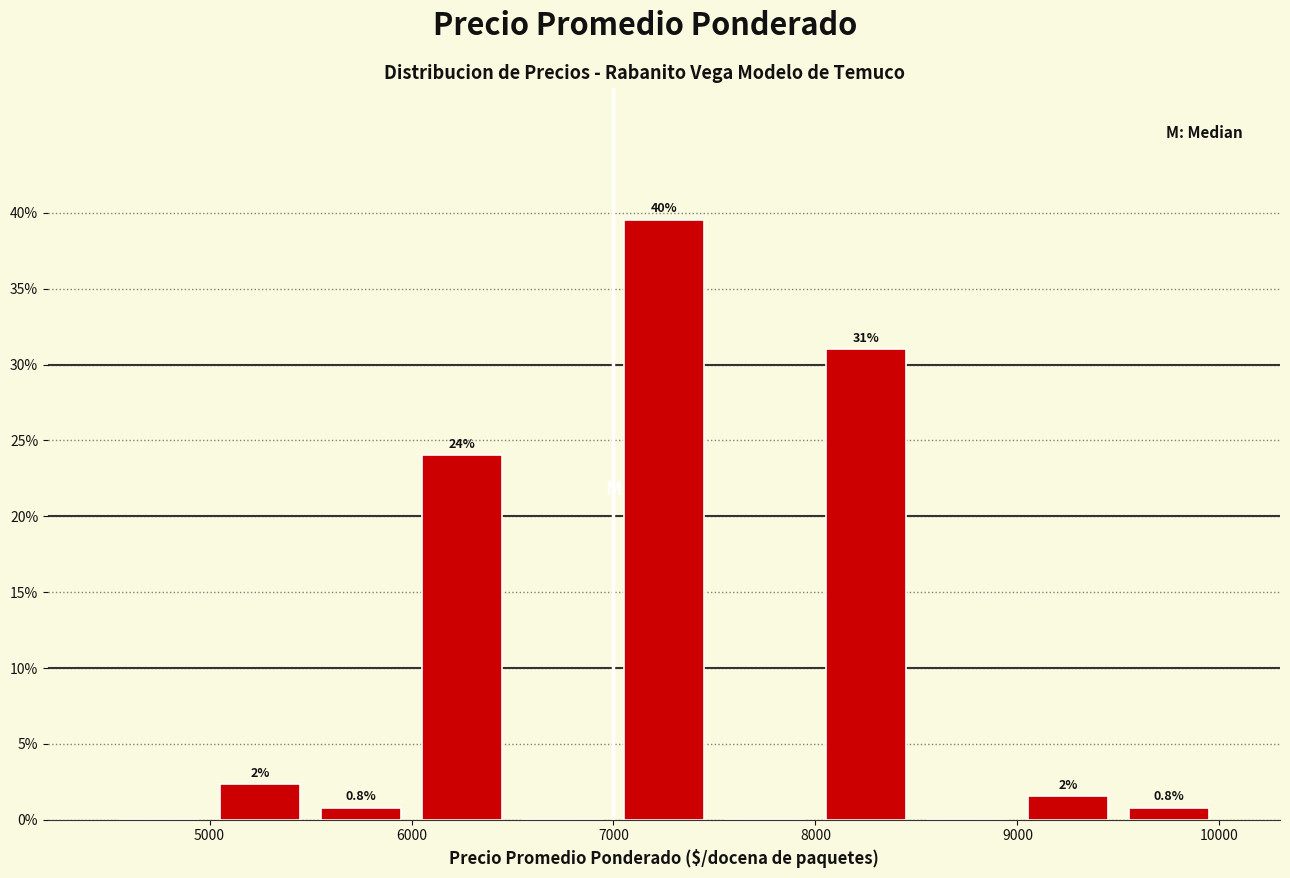

Which range on the x-axis has the tallest bar?

7000 to 7500